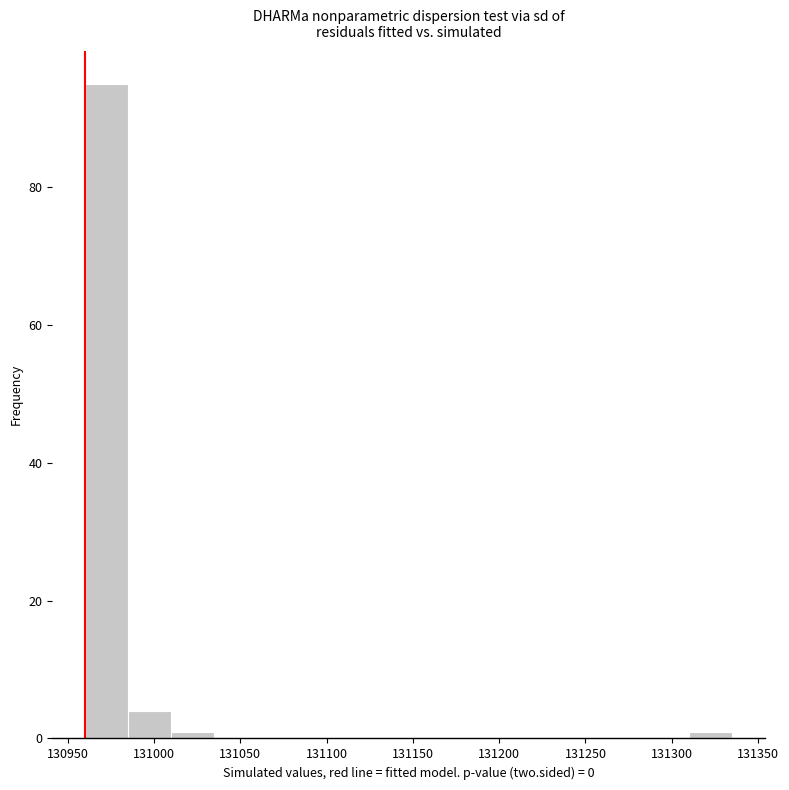

Reading left to right, list every bar in this chart as the range it spans on the x-axis followed by its height. Neither the bar edges nor the heights are printed on the chart, so give them approximately, as read against the axes.

130960 to 130985: 96
130985 to 131010: 4
131010 to 131035: under 2
131035 to 131060: 0
131060 to 131085: 0
131085 to 131110: 0
131110 to 131135: 0
131135 to 131160: 0
131160 to 131185: 0
131185 to 131210: 0
131210 to 131235: 0
131235 to 131260: 0
131260 to 131285: 0
131285 to 131310: 0
131310 to 131335: under 2